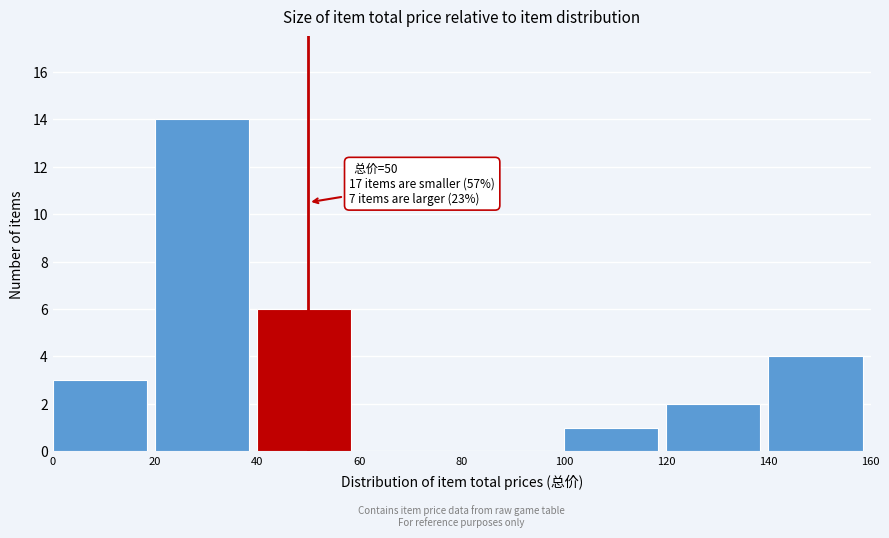

Over which range of the x-axis is the bar tallest?

20 to 40